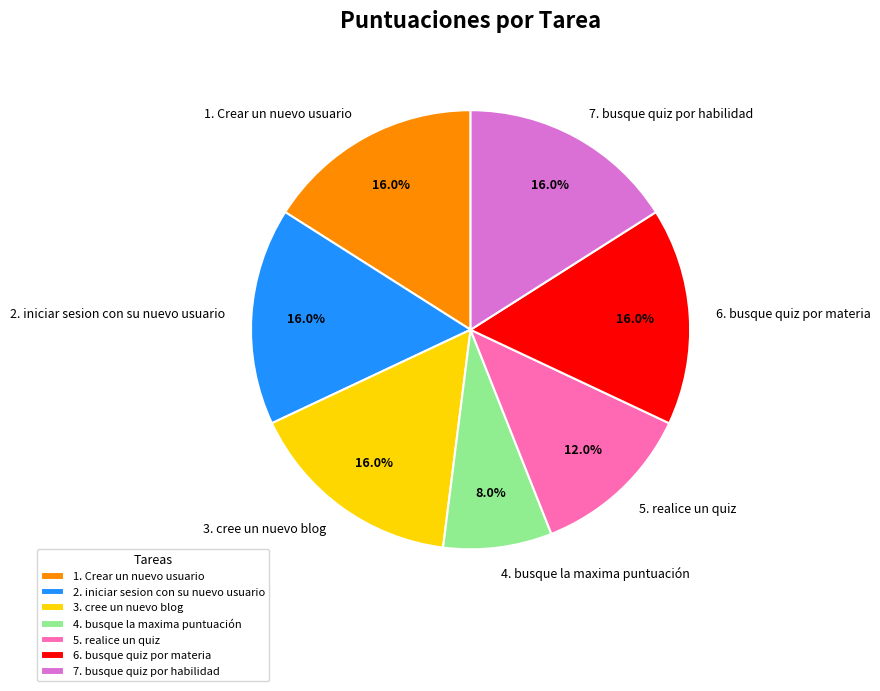

To the nearest percent, what percentage of the pie is 1. Crear un nuevo usuario?

16%